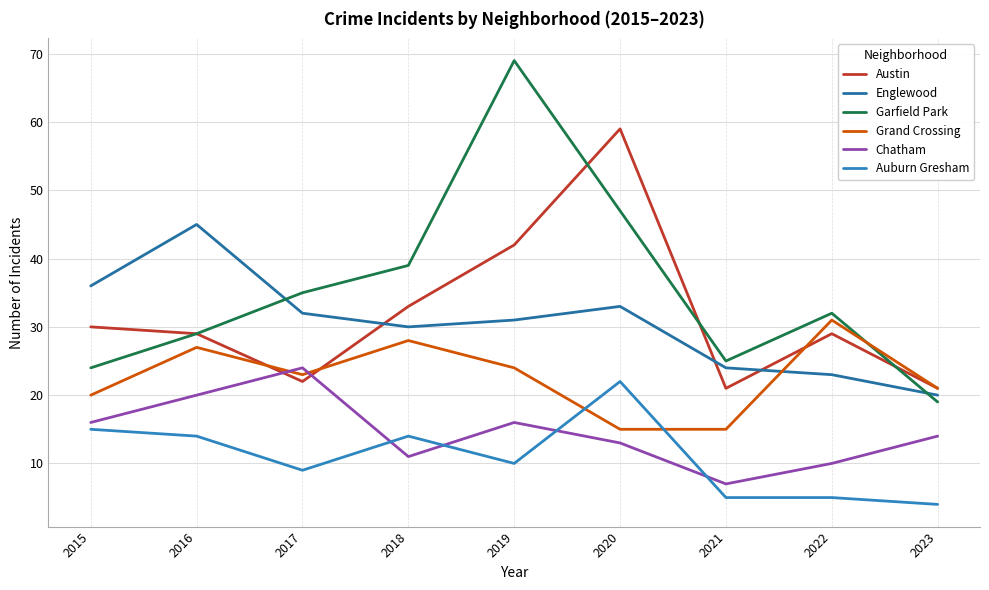

What is the value of the Grand Crossing point at the 9th from the left?

21